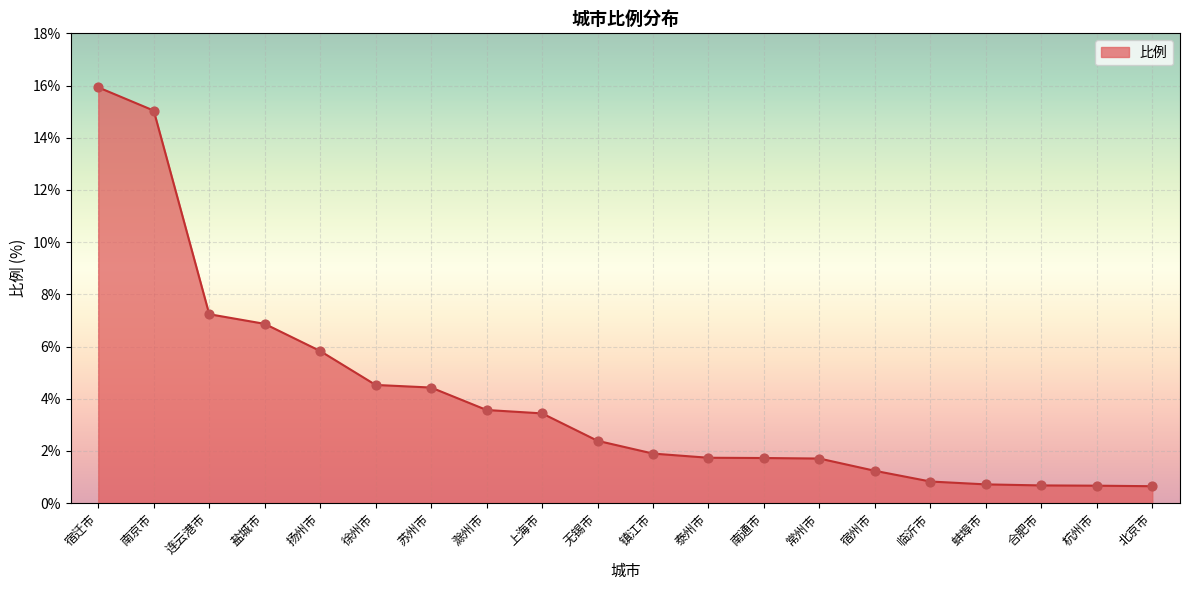

Which has a higher value, 南京市 or 泰州市?

南京市